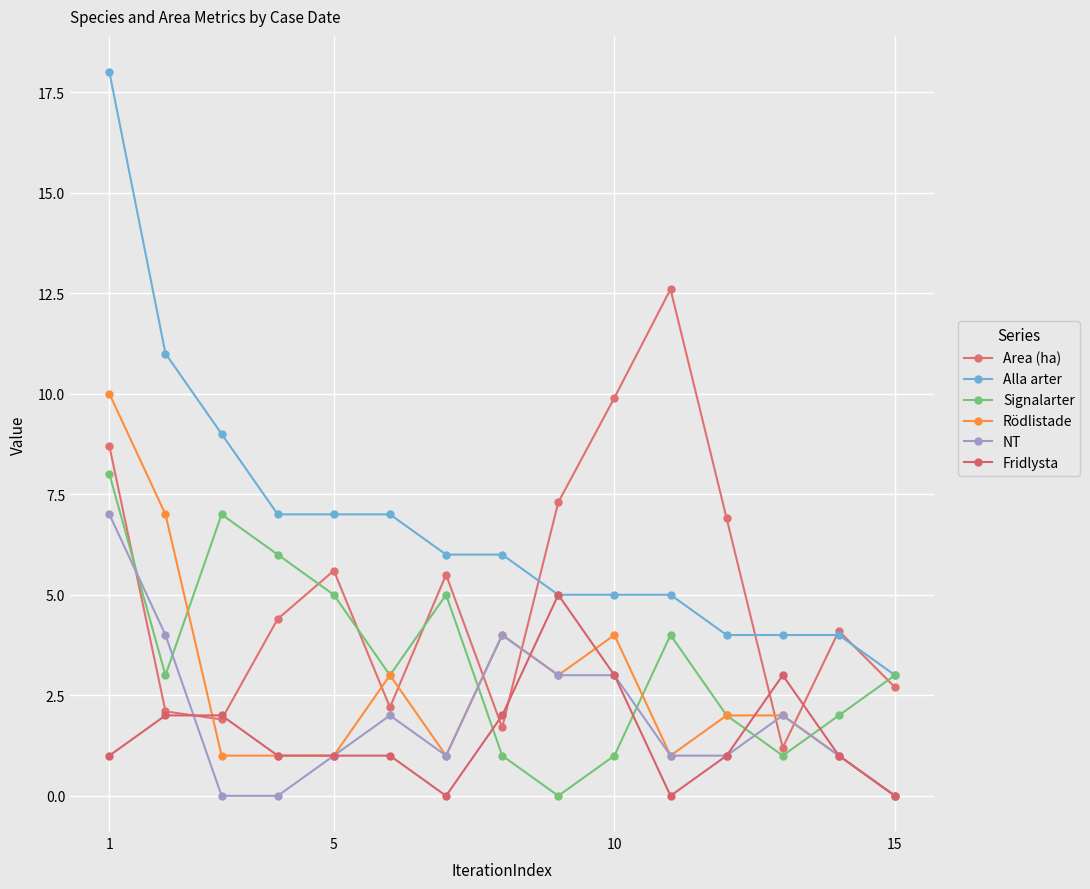

What is the label of the 1st point from the left?

1